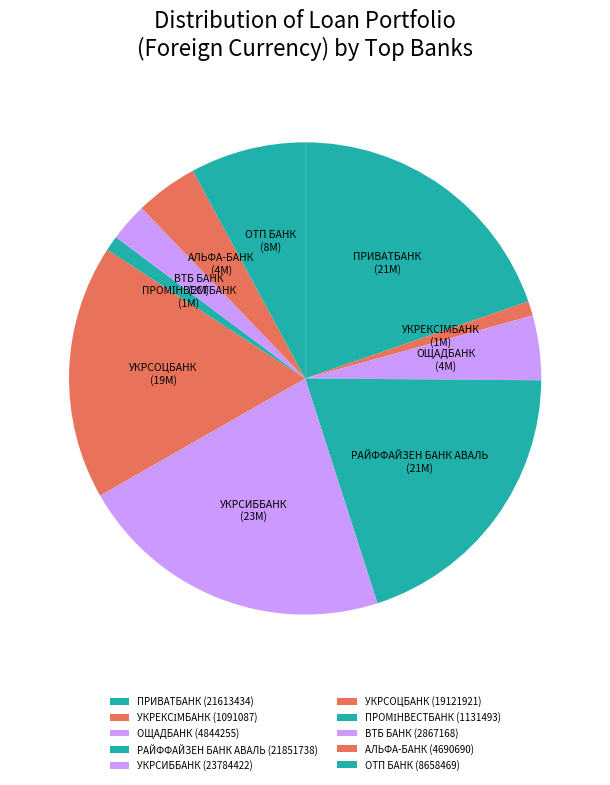

What percentage do РАЙФФАЙЗЕН БАНК АВАЛЬ and ВТБ БАНК together represent?

22.5%